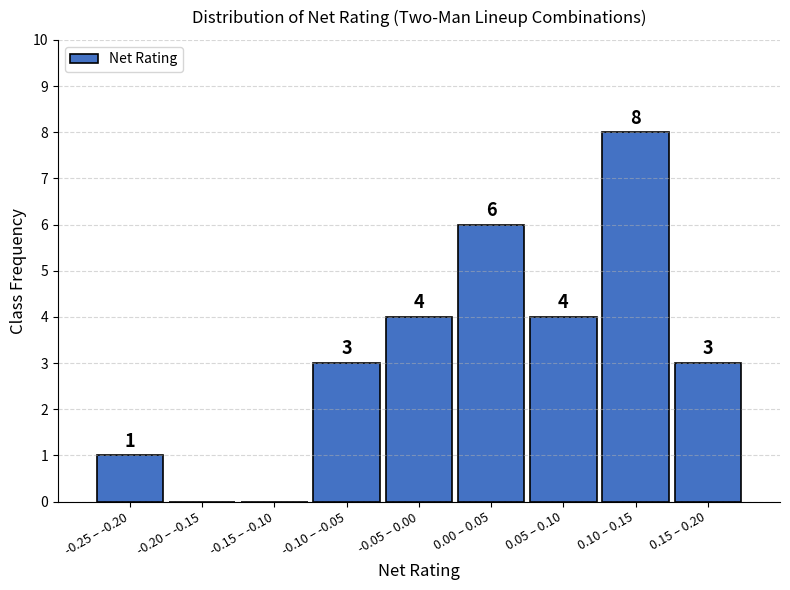

Reading left to right, transcribe all the data shown in this chart.

-0.25 – -0.20=1	-0.20 – -0.15=0	-0.15 – -0.10=0	-0.10 – -0.05=3	-0.05 – 0.00=4	0.00 – 0.05=6	0.05 – 0.10=4	0.10 – 0.15=8	0.15 – 0.20=3